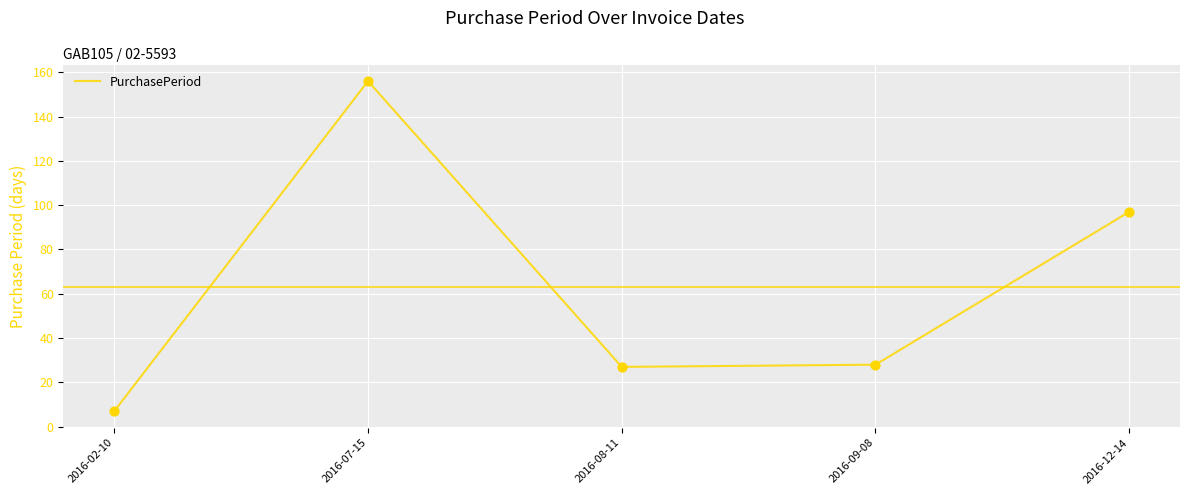

Between 2016-07-15 and 2016-09-08, which is larger?

2016-07-15